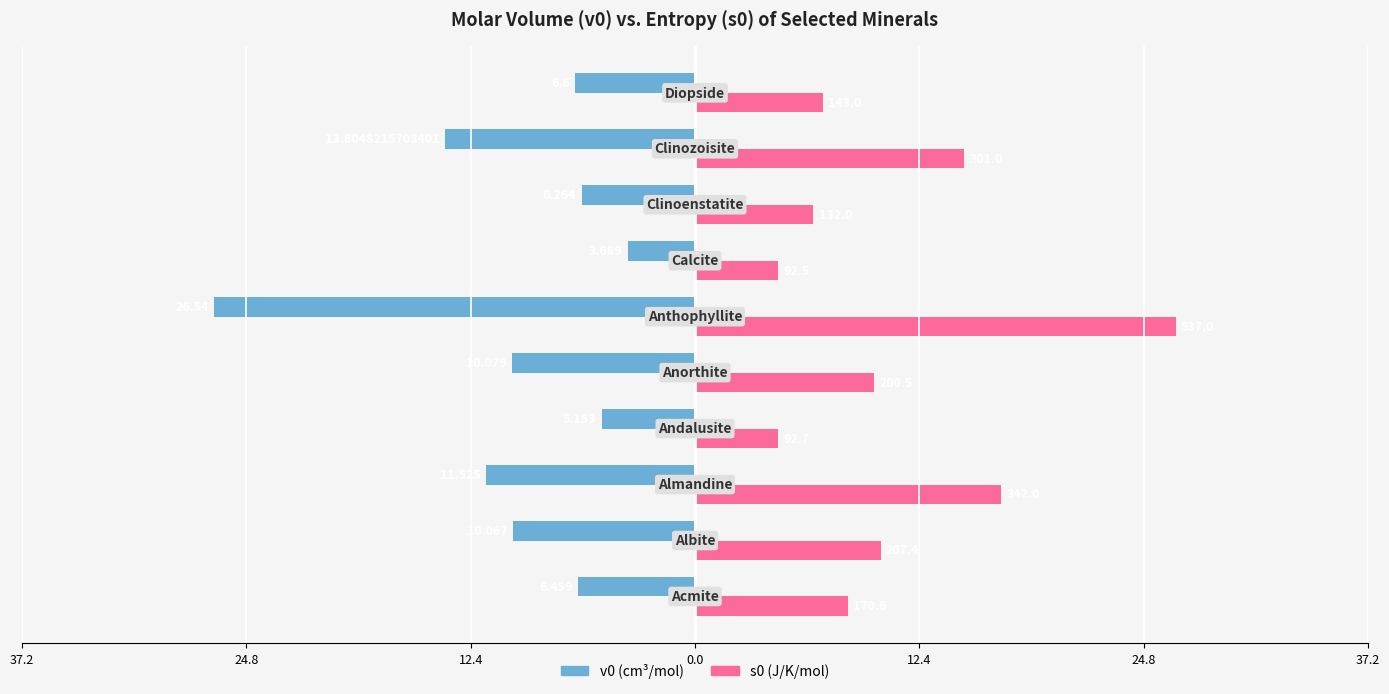

What are all the series names shown in the legend?

v0 (cm³/mol), s0 (J/K/mol)